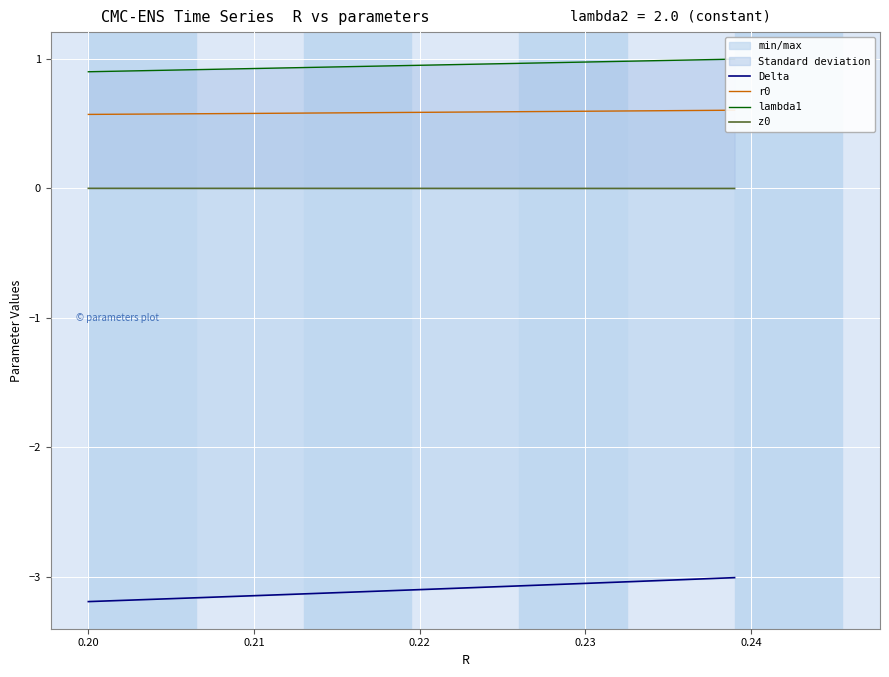

At how many categories does at least one series exceed 0?

40